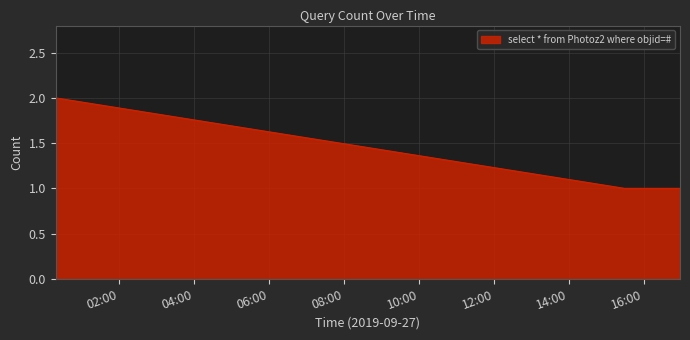

True or false: there are more than 2 points higher than both neighbors.

False